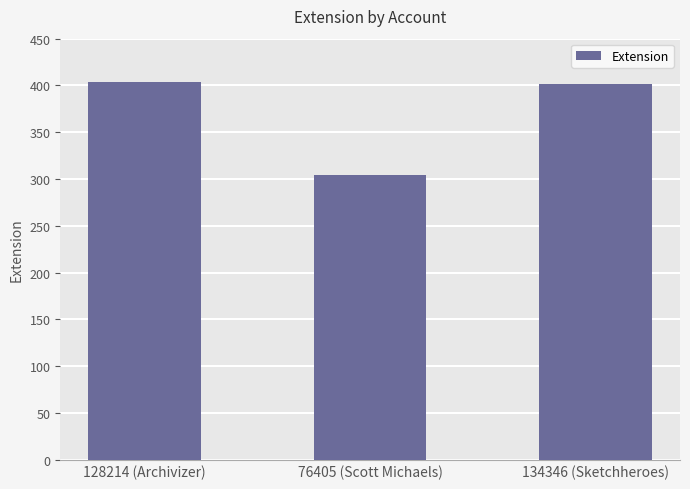

What is the minimum value shown in the chart?

304